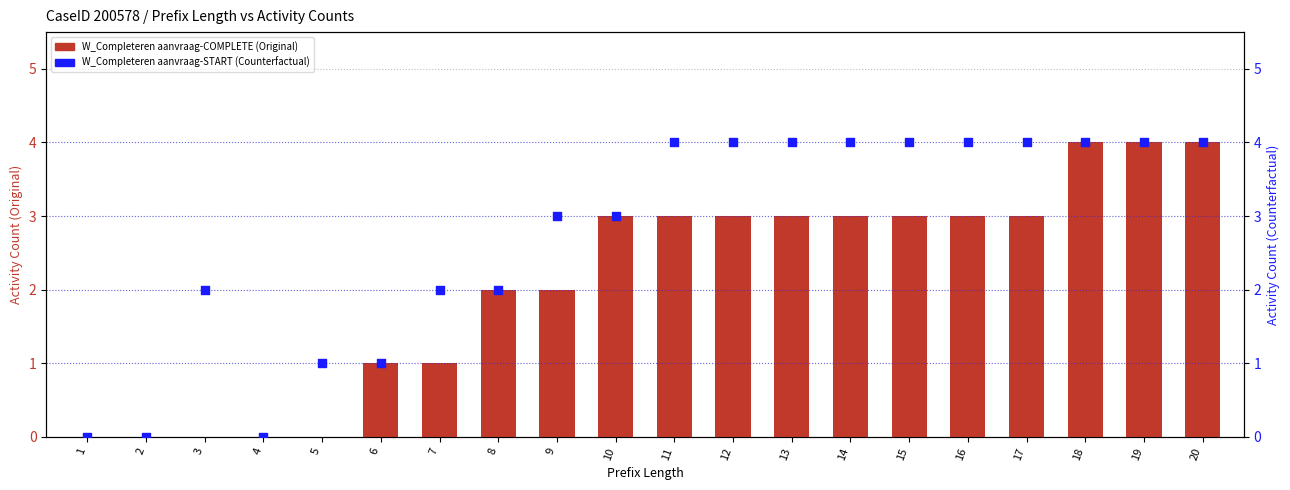

Which series reaches the minimum Y coordinate?

W_Completeren aanvraag-COMPLETE (Original)